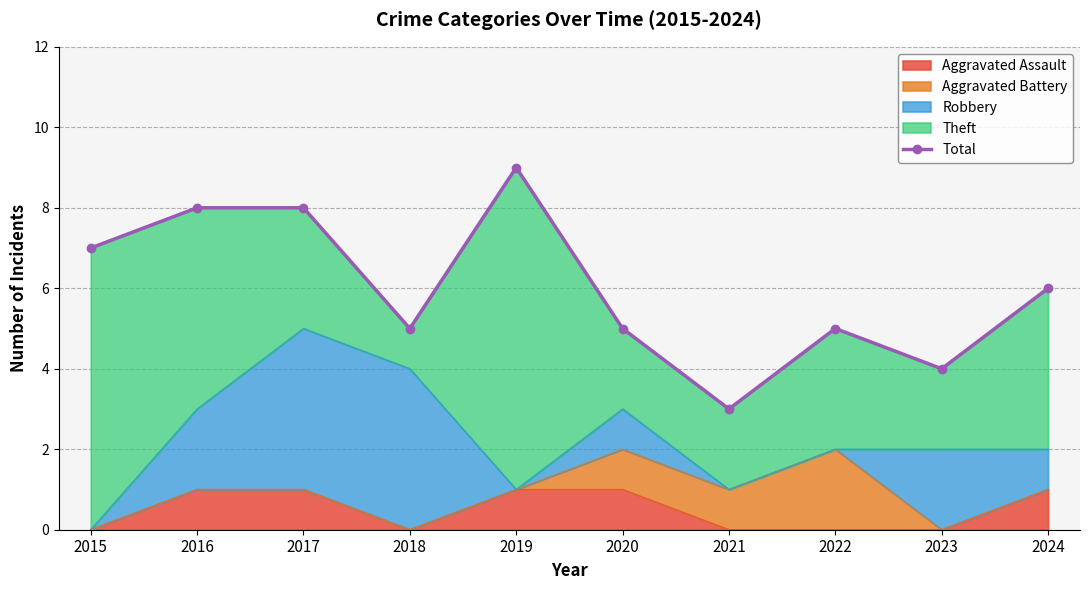

How many data points are less than 6?

5